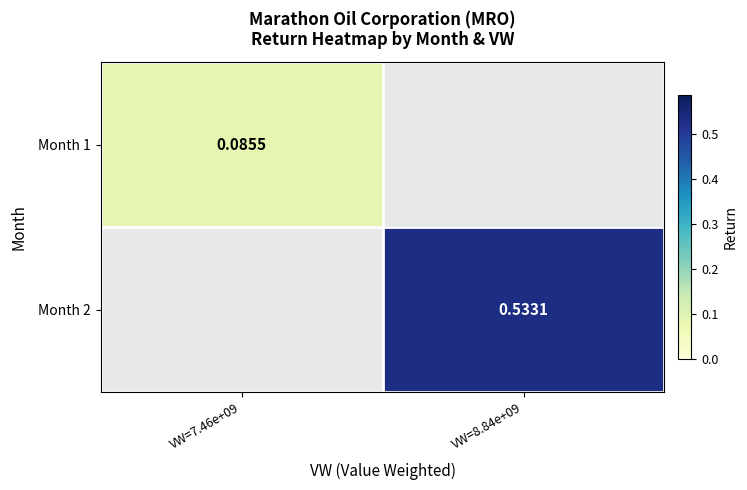

Which series has the widest spread of values?

Month 1